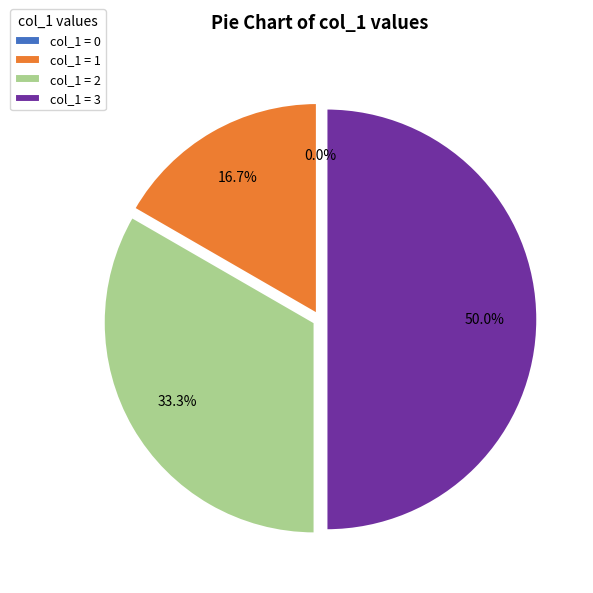

Does 1 represent more than half of the total?

No